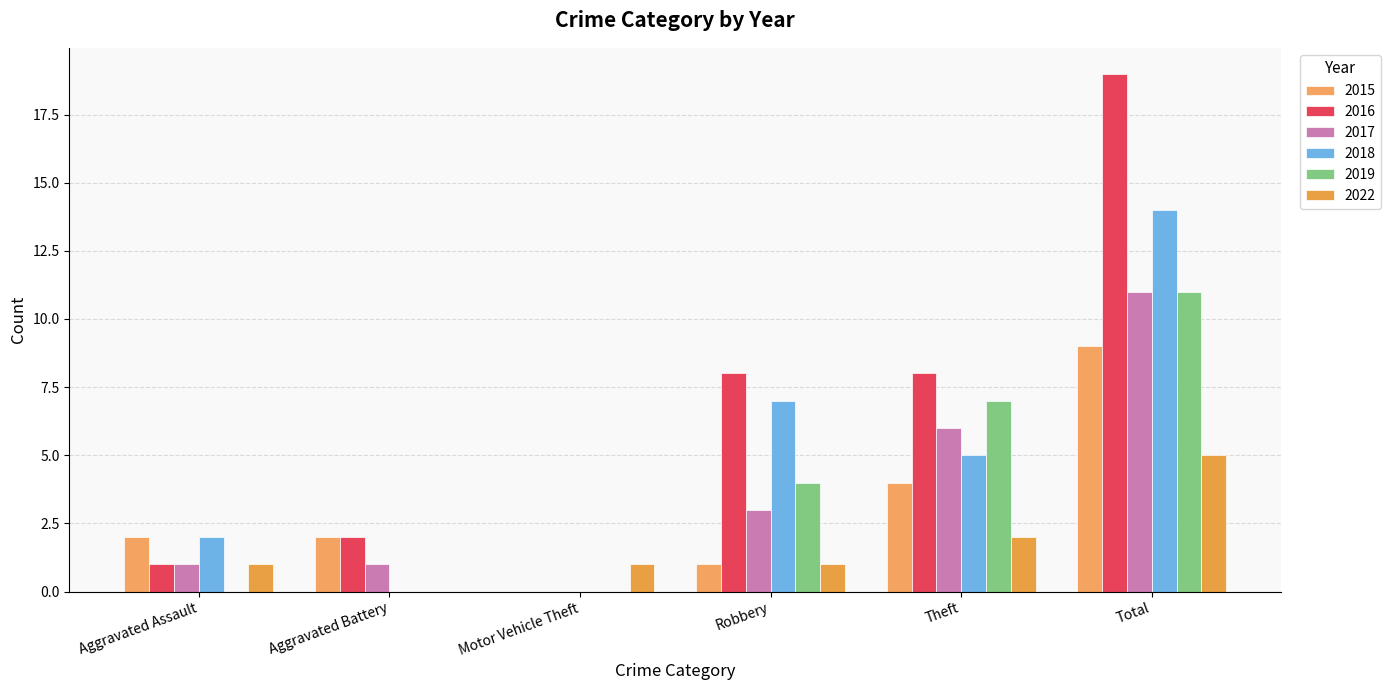

How many groups of bars are there?

6